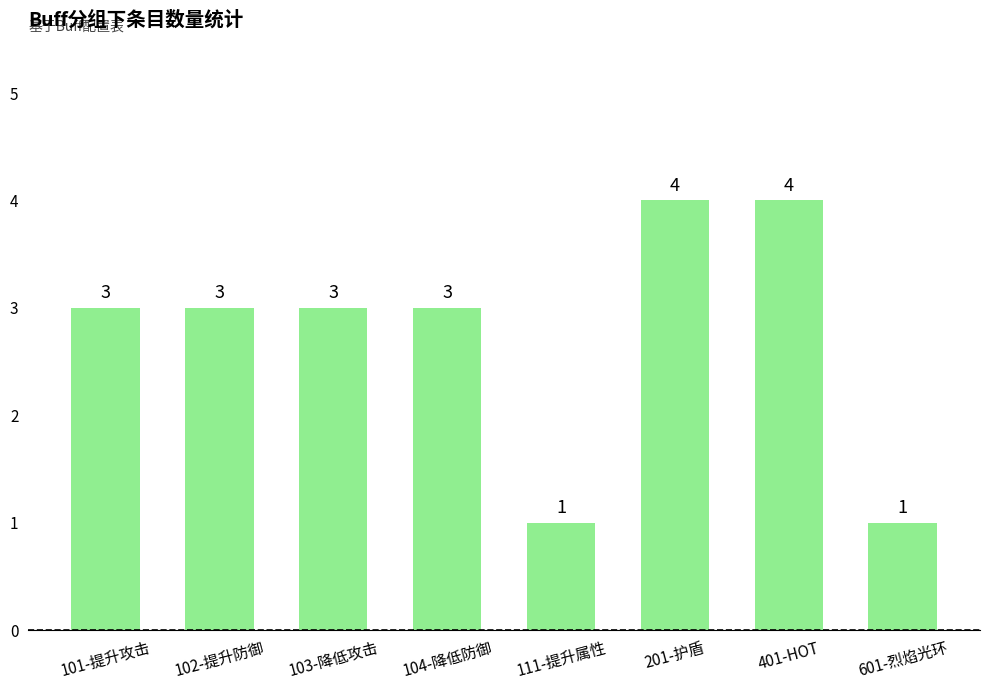

What is the label of the 8th bar from the left?

601-烈焰光环